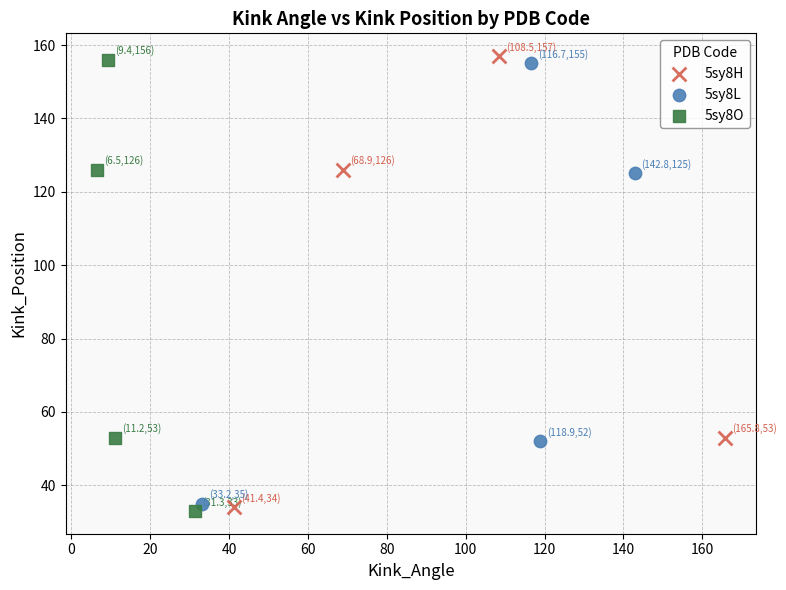

What are all the series names shown in the legend?

5sy8H, 5sy8L, 5sy8O